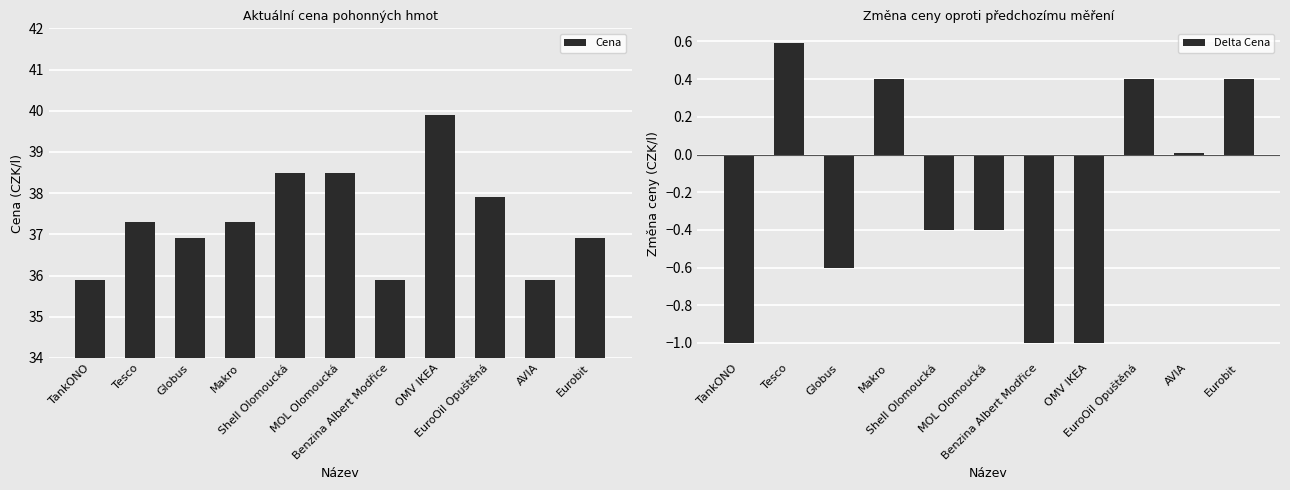

How many groups of bars are there?

11